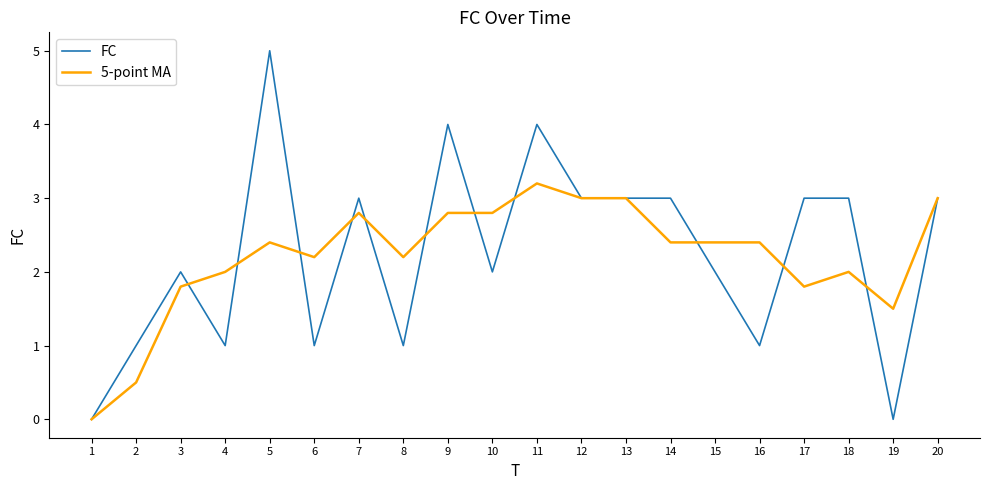

At 15, list the series in order from smallest to largest.

FC, 5-point MA